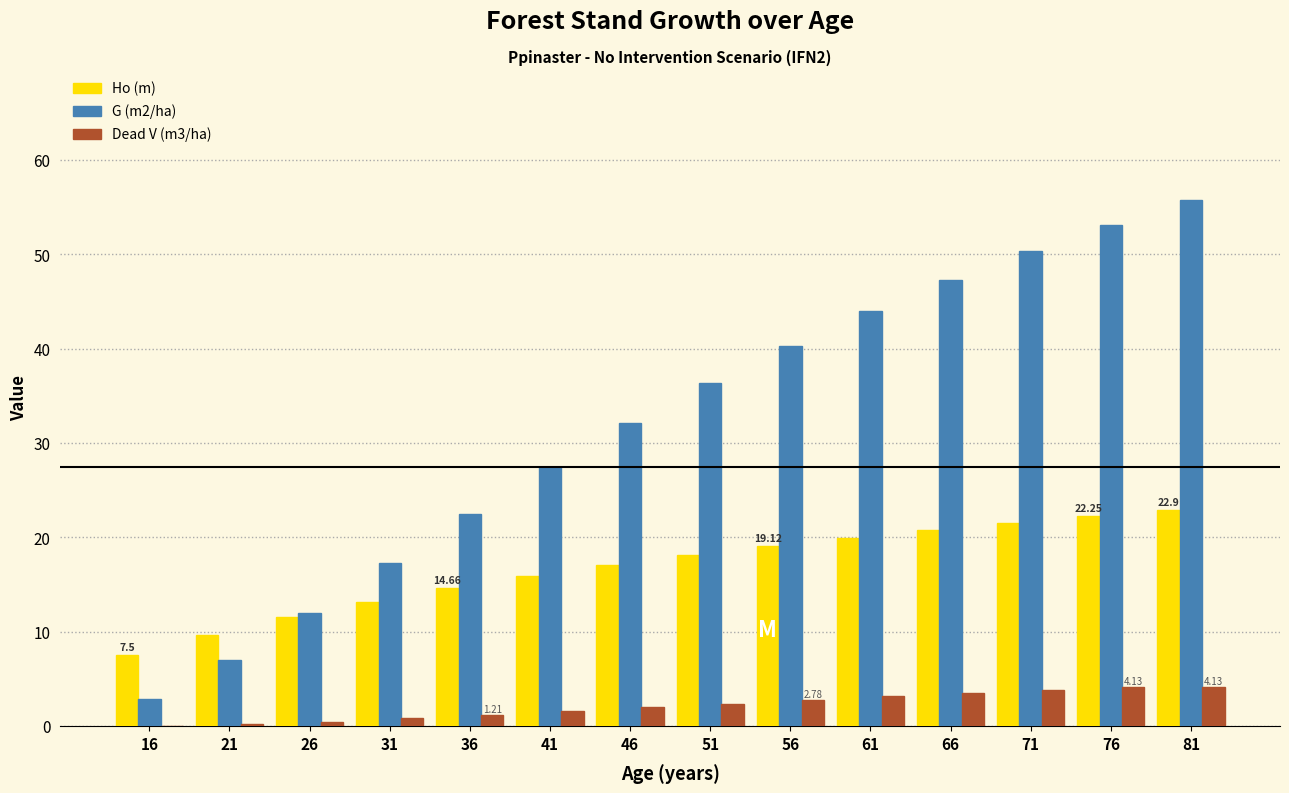

Is it true that Ho (m) equals 13.5 at 81?

False